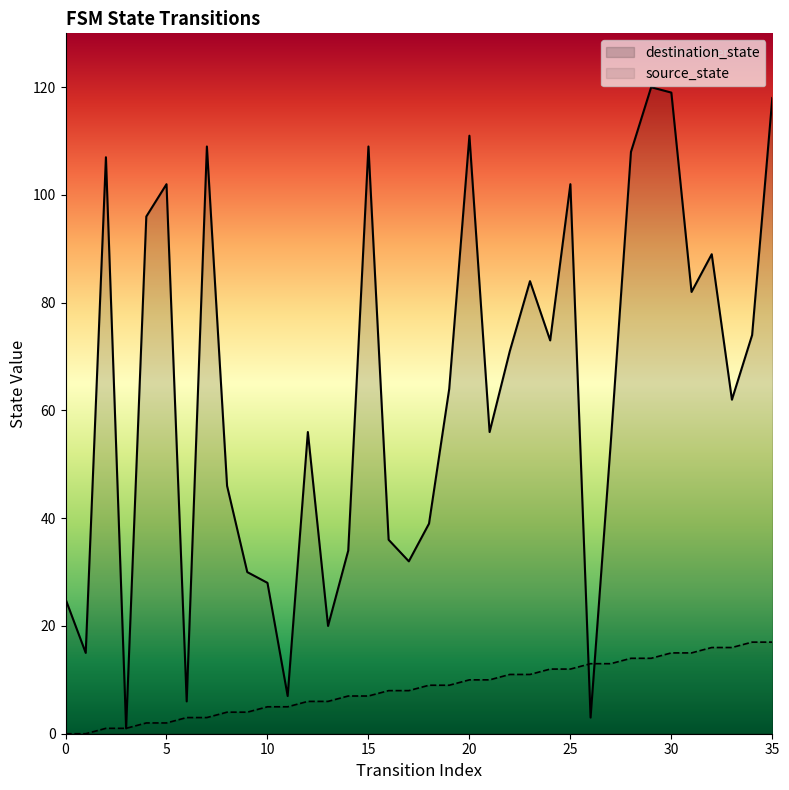

Reading left to right, transcribe all the data shown in this chart.

source_state: 0=0	1=0	2=1	3=1	4=2	5=2	6=3	7=3	8=4	9=4	10=5	11=5	12=6	13=6	14=7	15=7	16=8	17=8	18=9	19=9	20=10	21=10	22=11	23=11	24=12	25=12	26=13	27=13	28=14	29=14	30=15	31=15	32=16	33=16	34=17	35=17
destination_state: 0=25	1=15	2=107	3=1	4=96	5=102	6=6	7=109	8=46	9=30	10=28	11=7	12=56	13=20	14=34	15=109	16=36	17=32	18=39	19=64	20=111	21=56	22=71	23=84	24=73	25=102	26=3	27=54	28=108	29=120	30=119	31=82	32=89	33=62	34=74	35=118